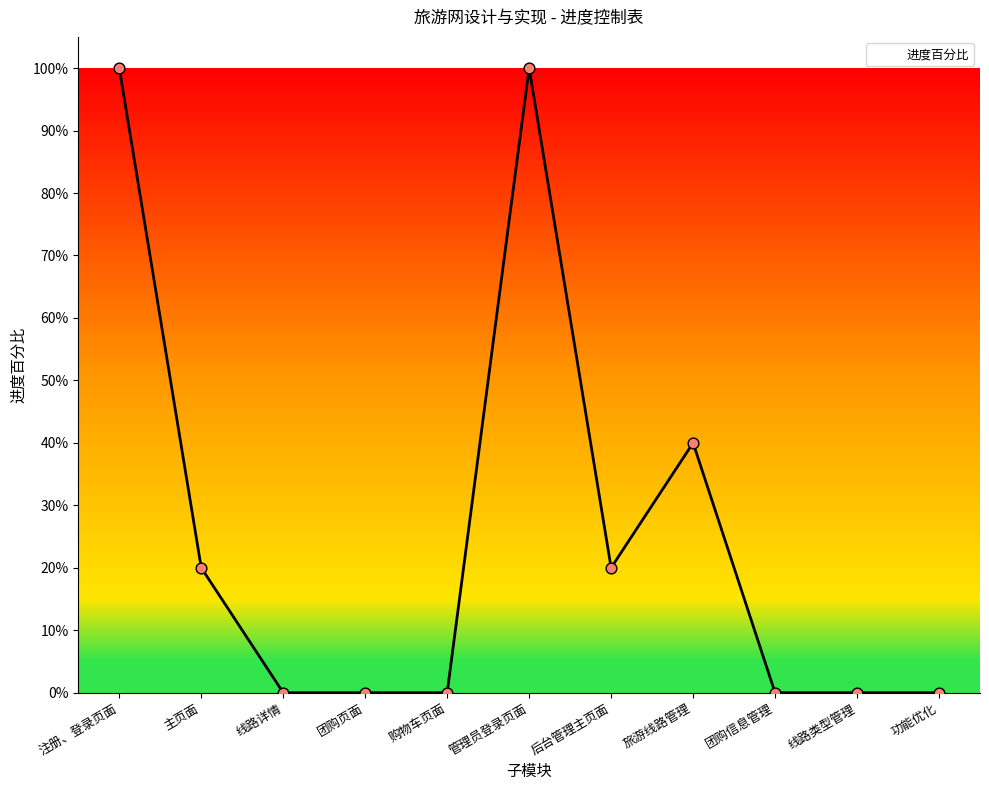

What is the ratio of the value at 主页面 to the value at 注册、登录页面?

0.2